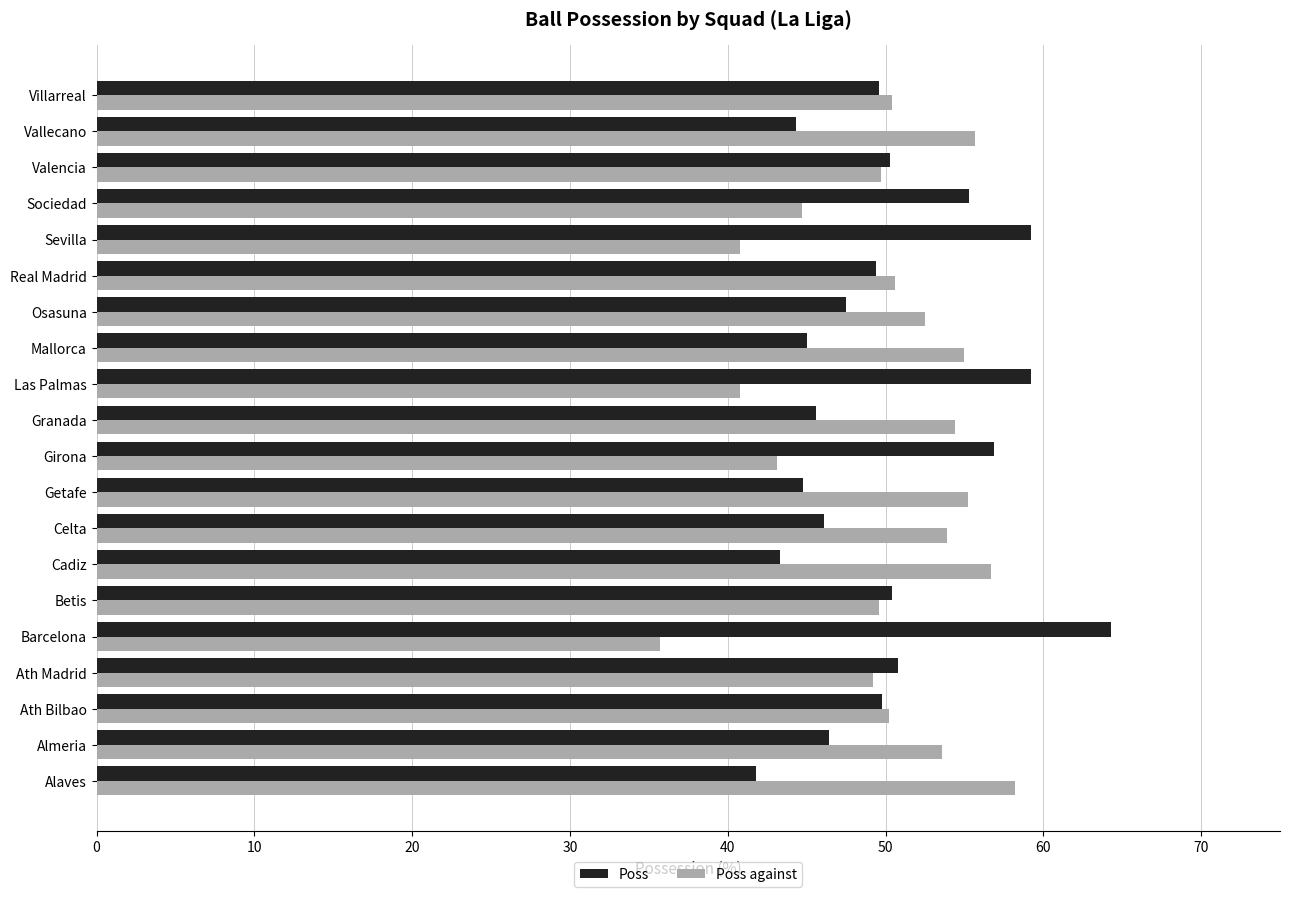

How many data points does each series have?

20